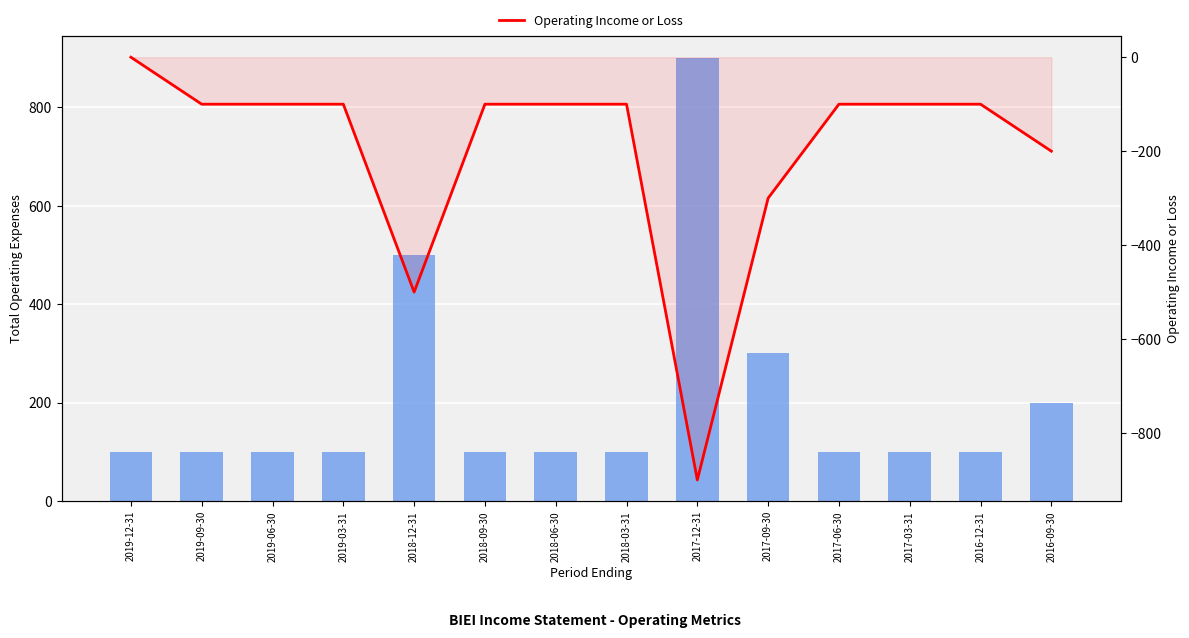

At which label does Operating Income or Loss first exceed -100?

2019-12-31